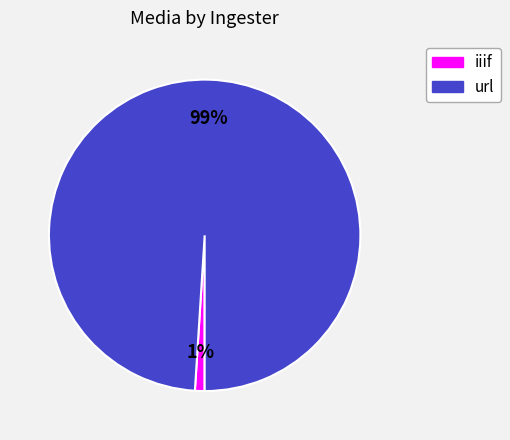

How many segments does this pie chart have?

2